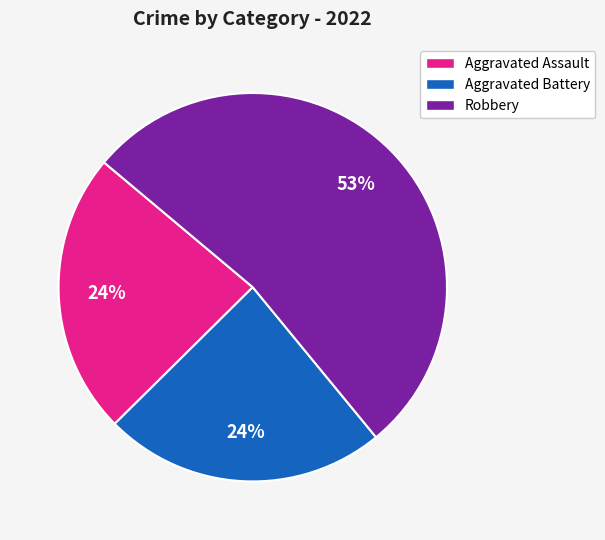

Is there a majority slice in this chart?

Yes